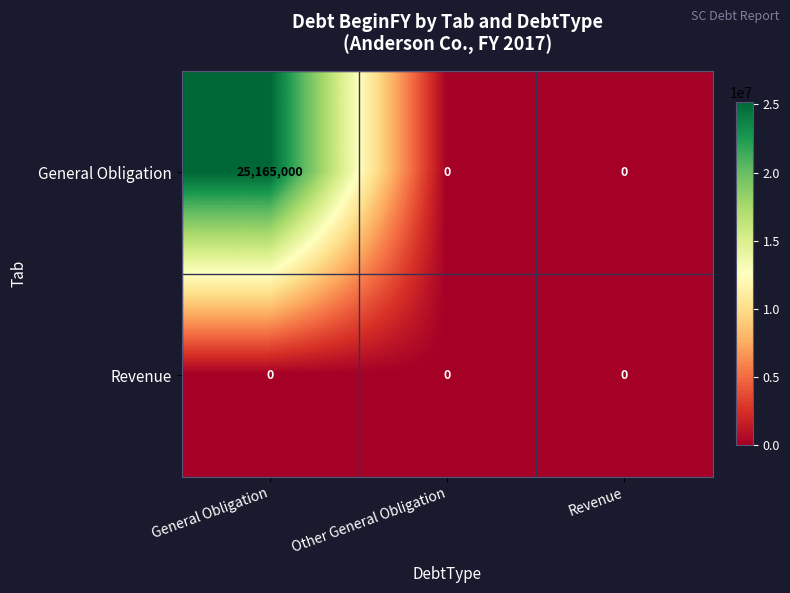

Which series has the largest range (max minus min)?

General Obligation